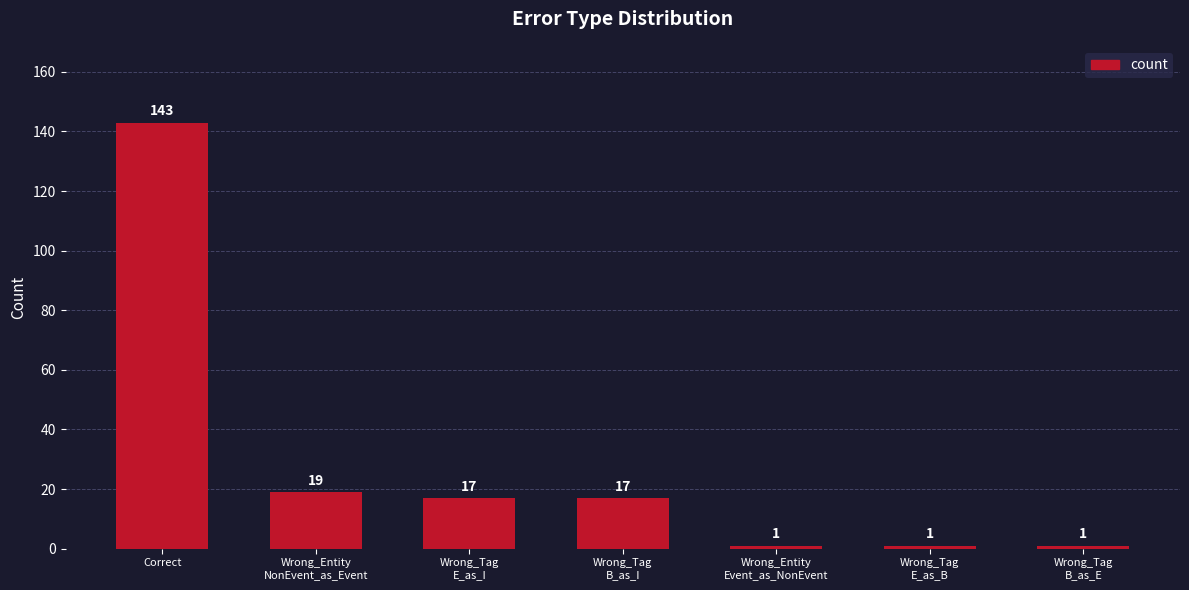

The chart shows a value of 204 at Correct. True or false?

False